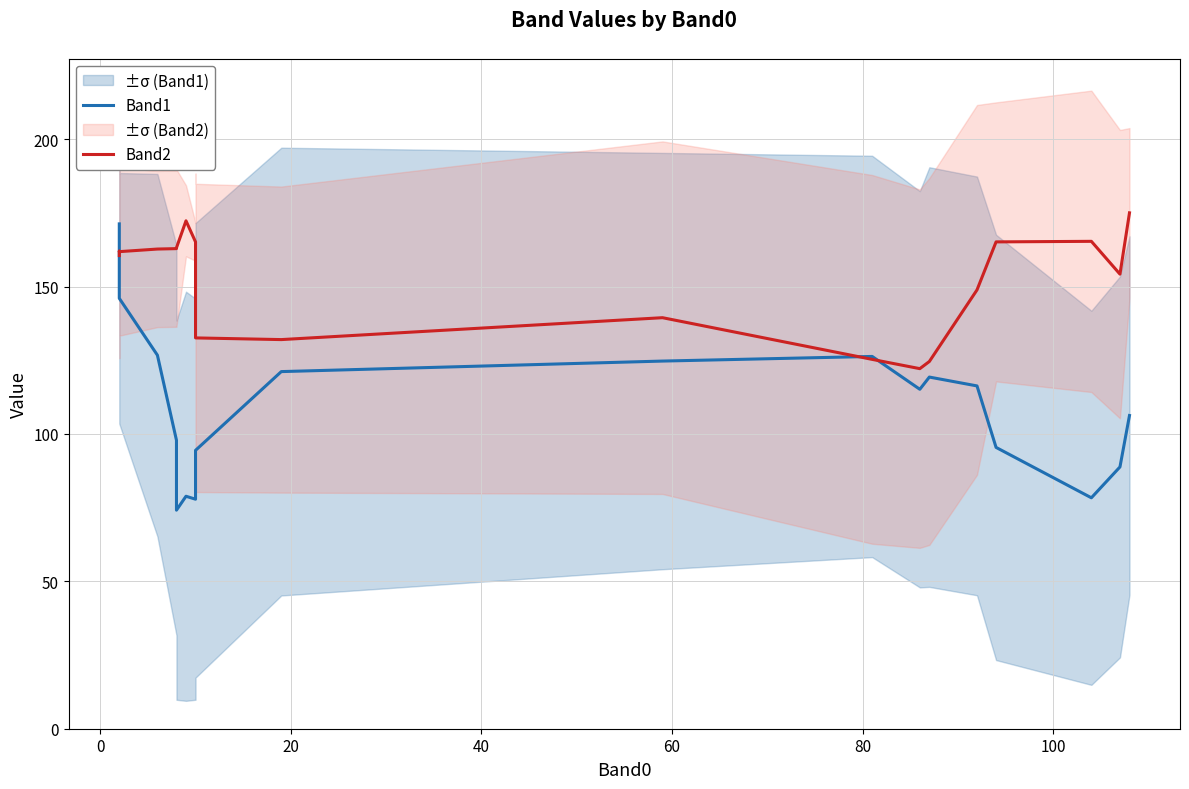

Is it true that Band2 equals 254.3 at 19?

False